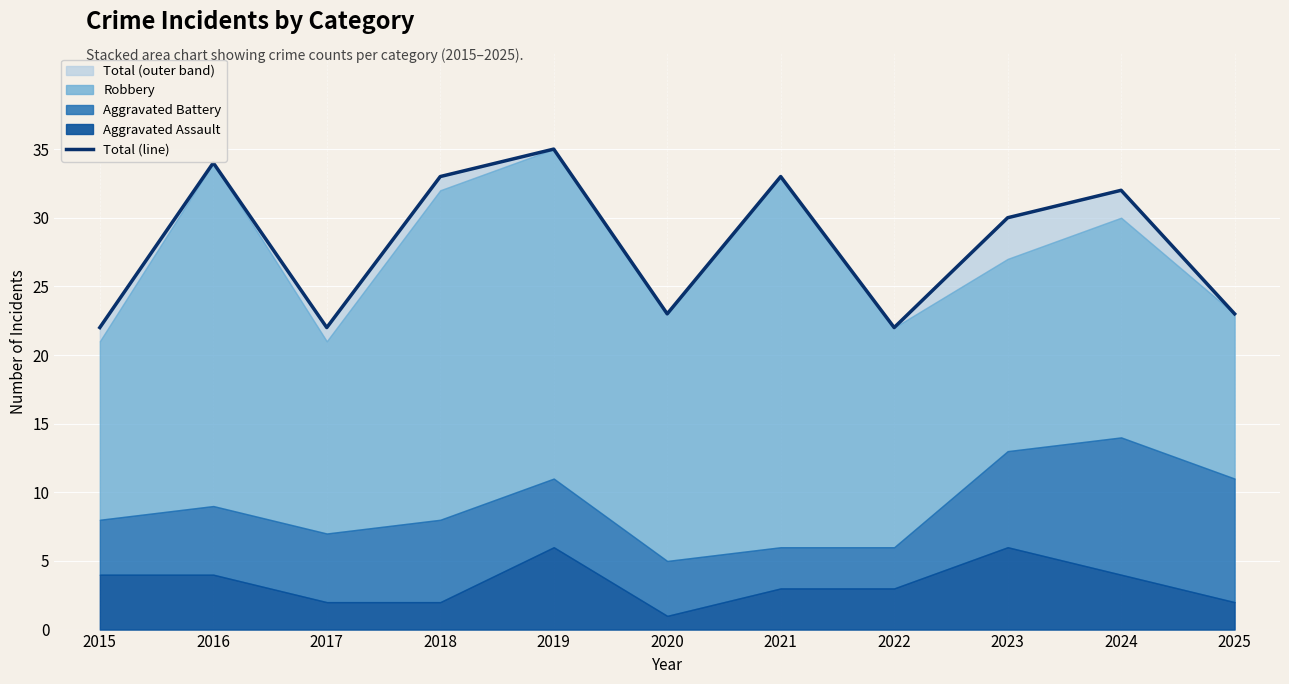

Which label corresponds to the largest value in the chart?

2019